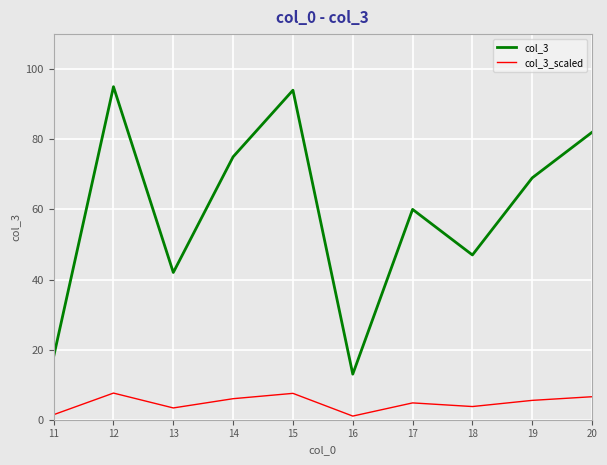

What is the smallest value displayed?

1.0